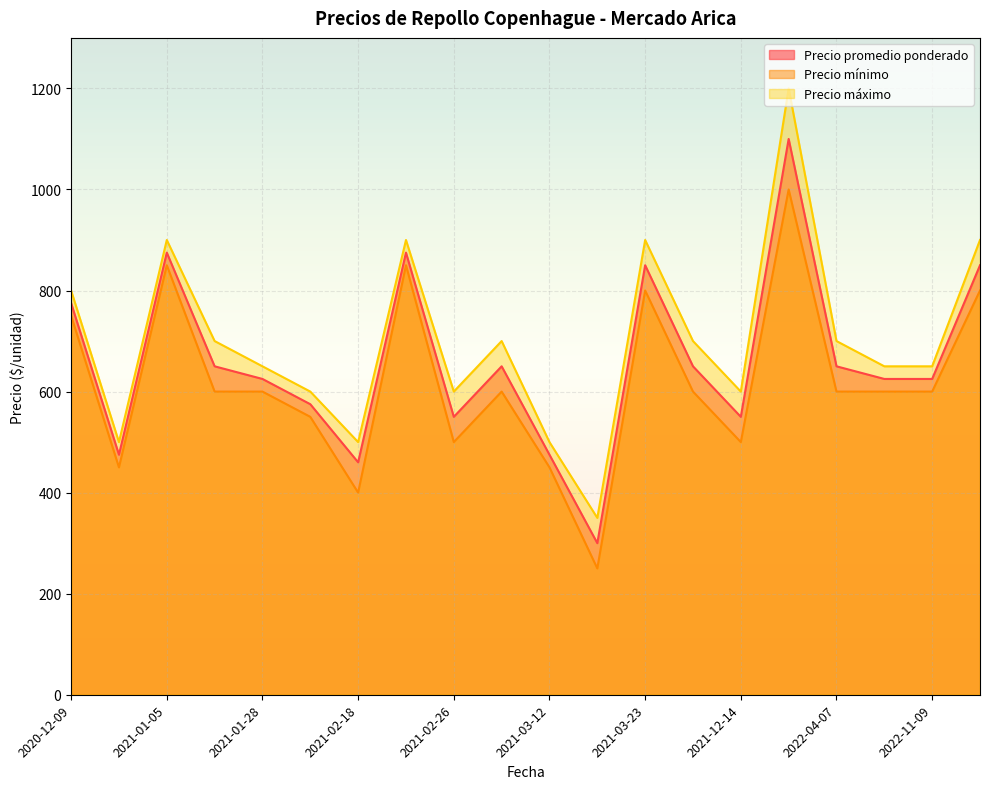

Rank the series at 2021-01-05 from lowest to highest value.

Precio mínimo, Precio promedio ponderado, Precio máximo